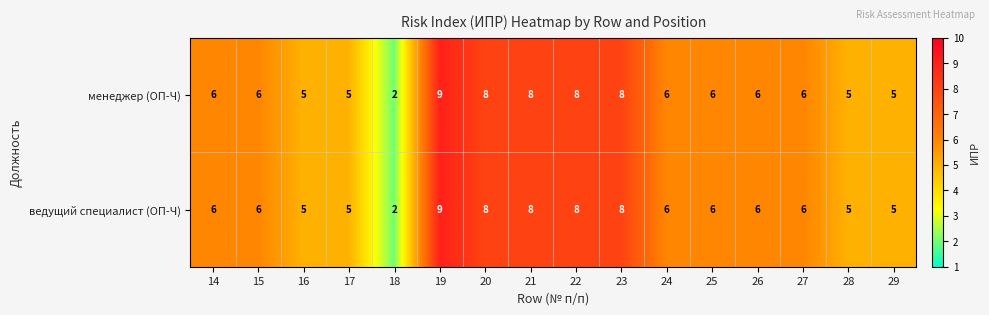

What is the average value of the менеджер (ОП-Ч) series?

6